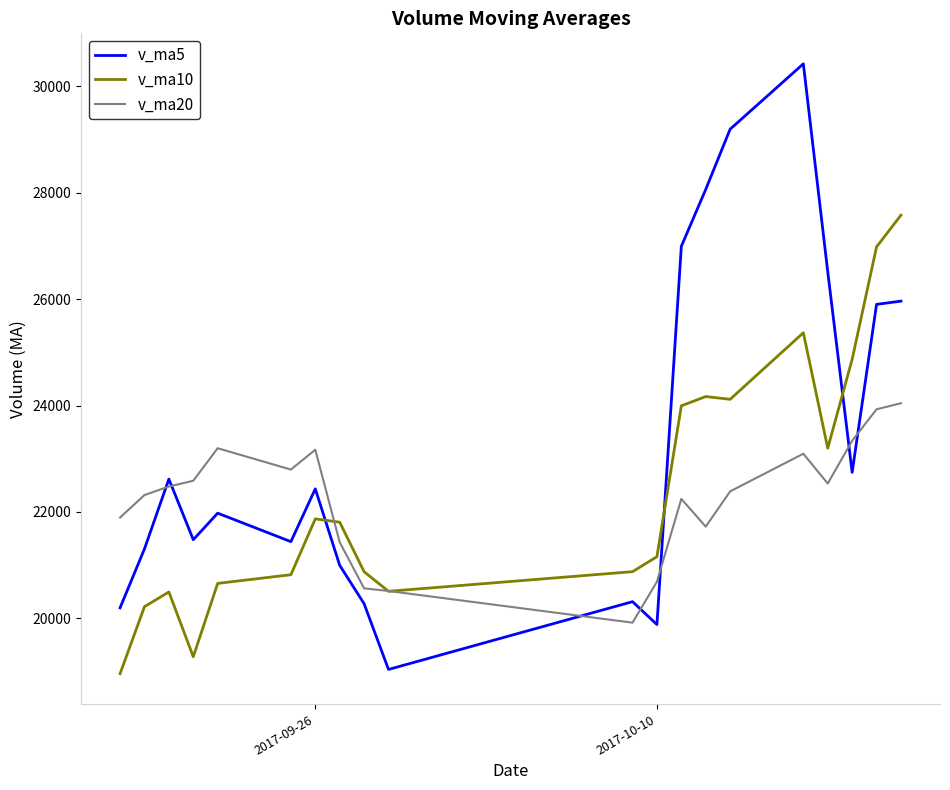

How many distinct data groups are displayed?

3